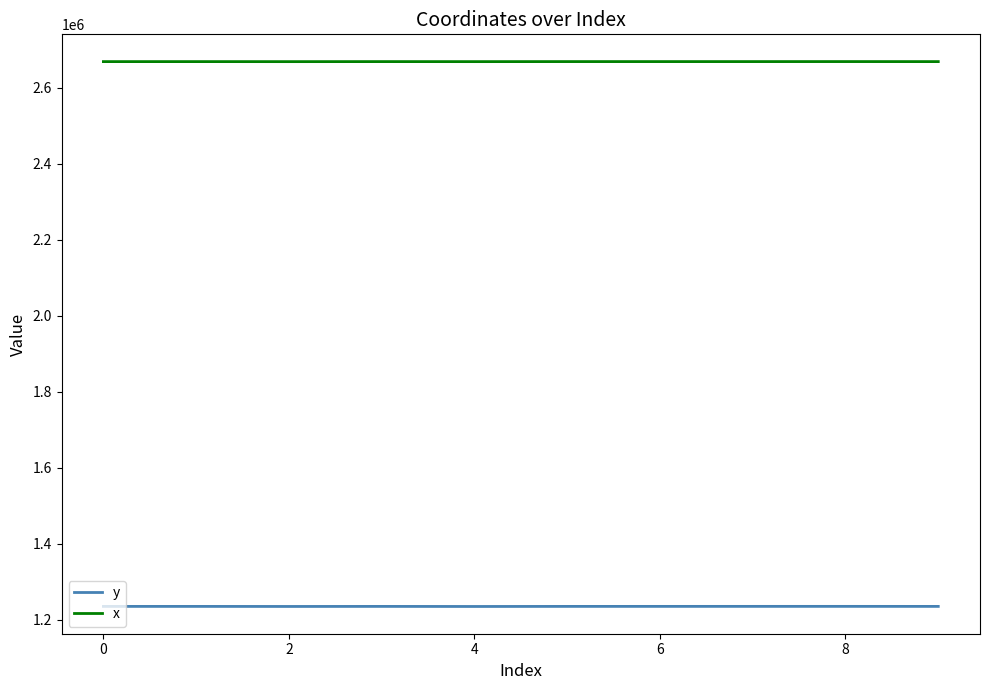

True or false: x and y cross at least once.

False